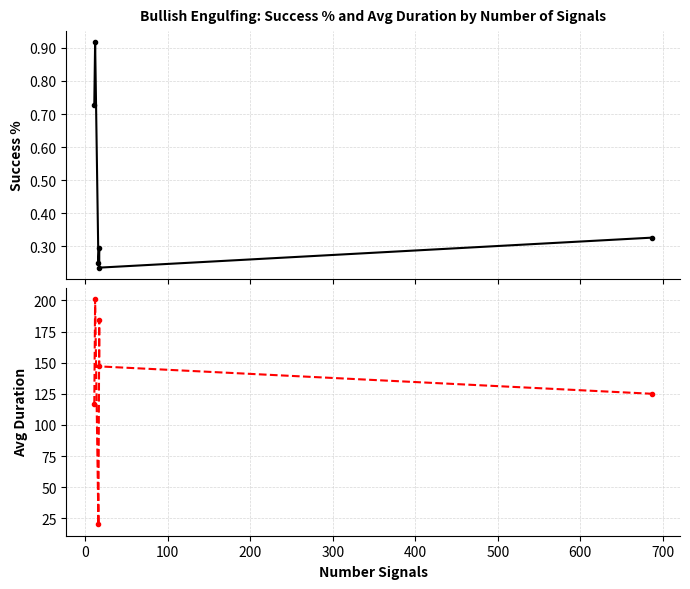

How many lines are shown in the chart?

2